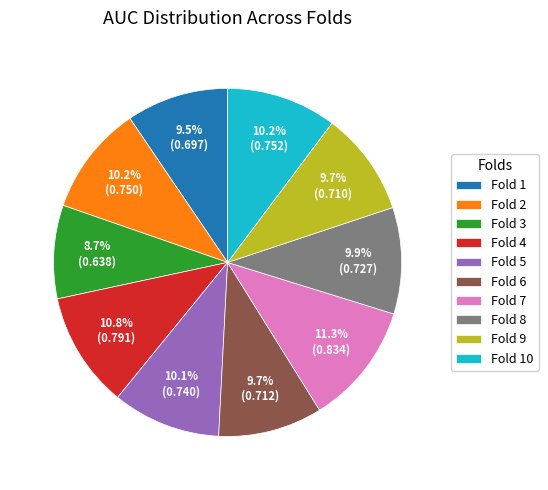

True or false: Fold 1 accounts for 18% of the total.

False